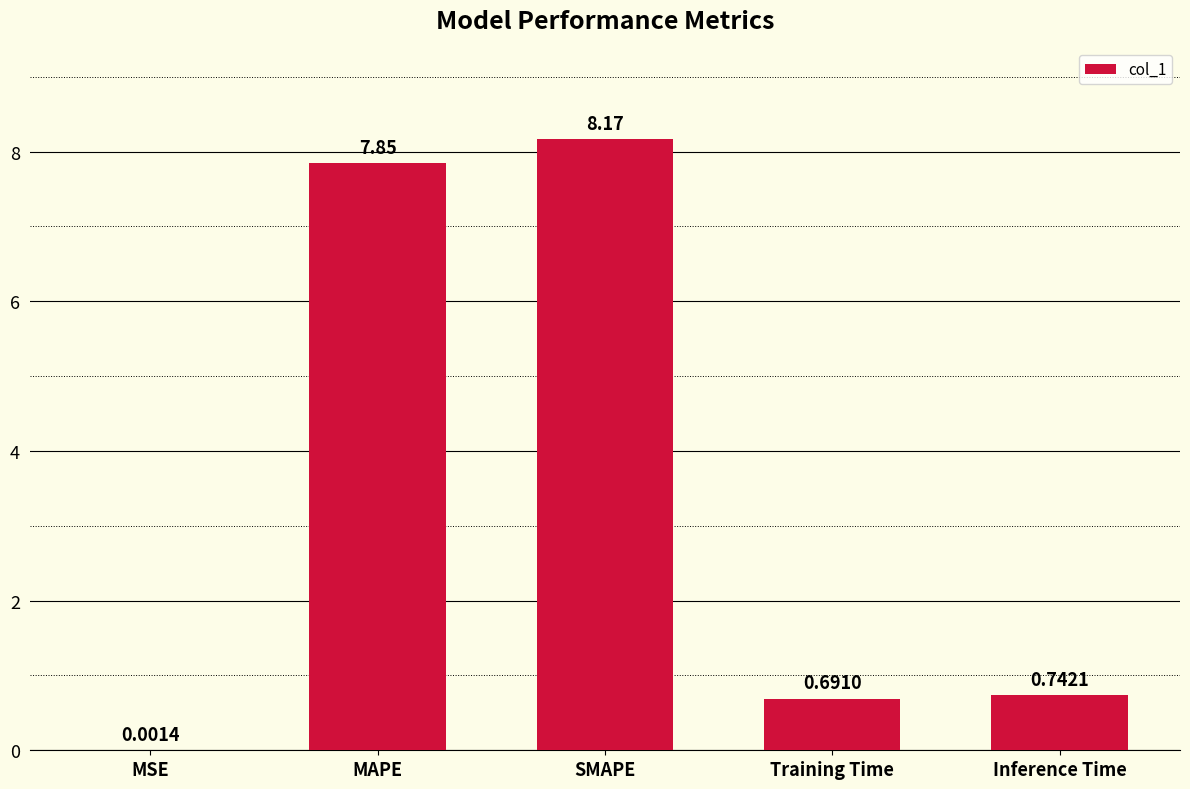

At which label is the value closest to 4?

Inference Time